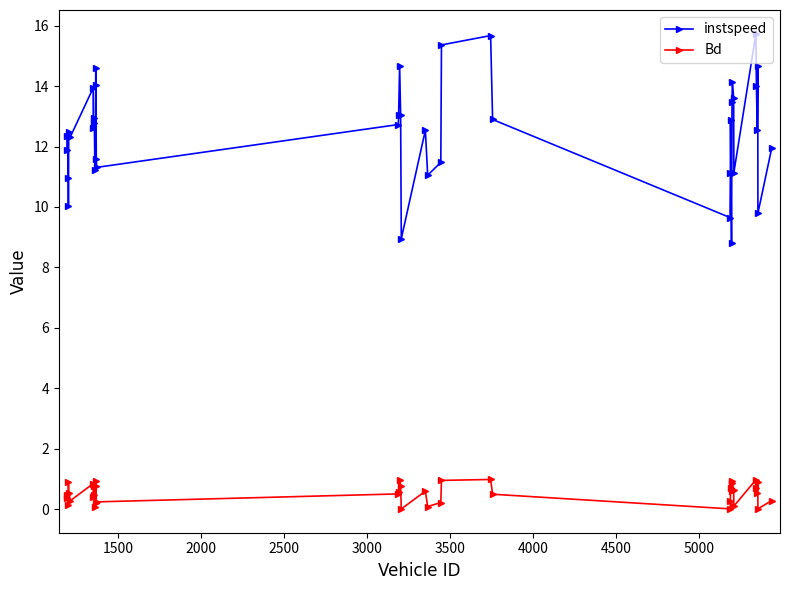

At how many categories does at least one series exceed 5?

40